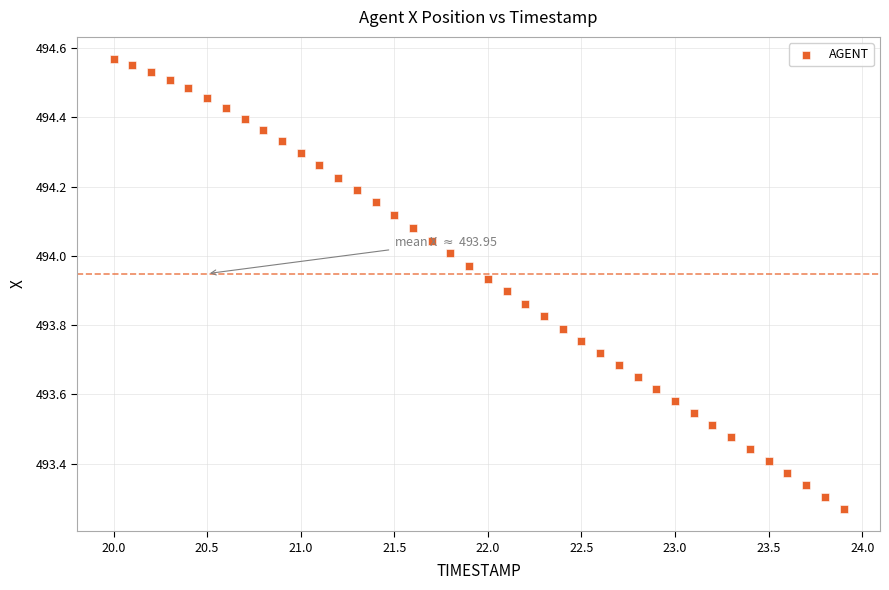

What is the range of Y values (max minus min)?

1.3